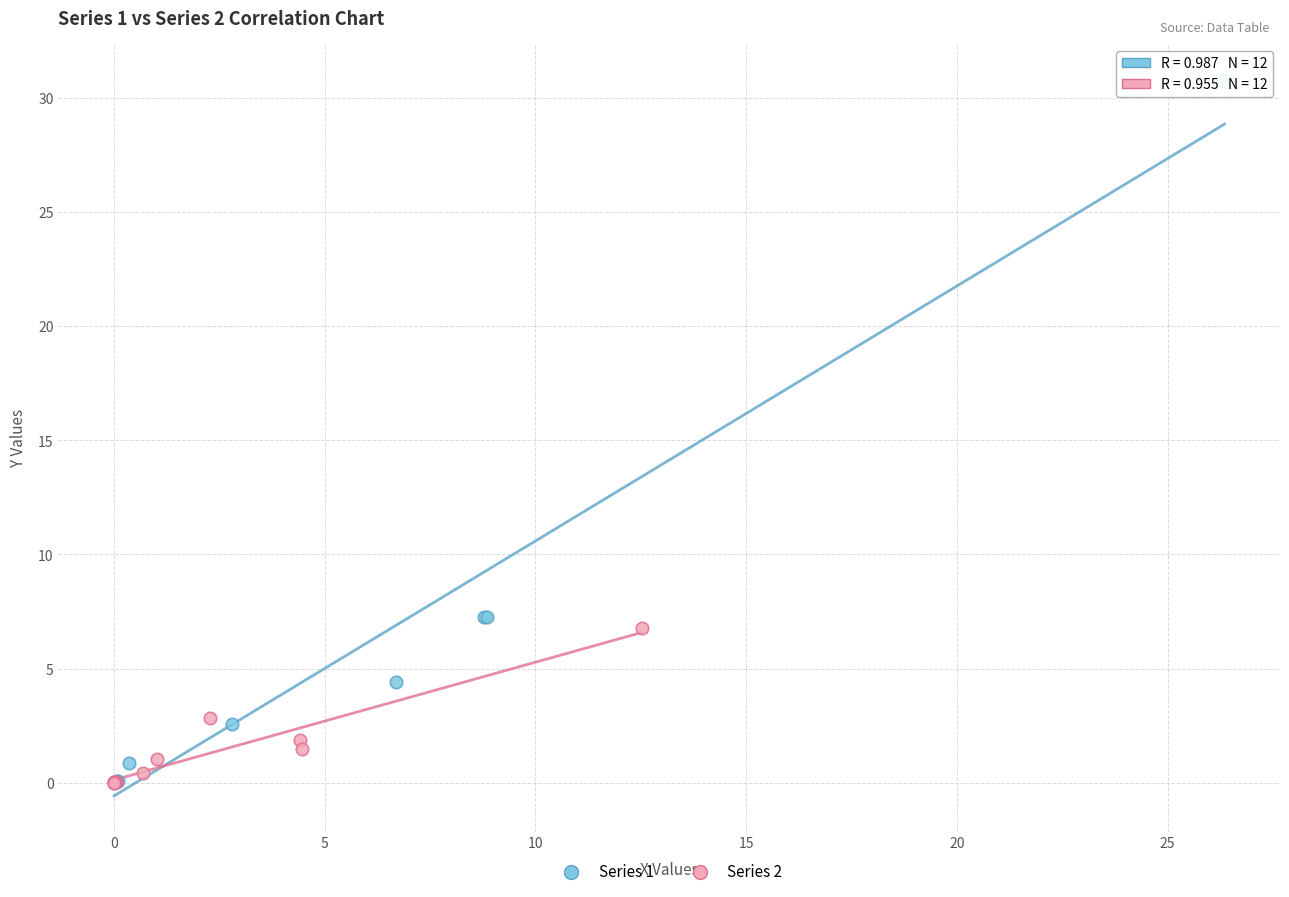

Which series reaches the maximum Y coordinate?

Series 1